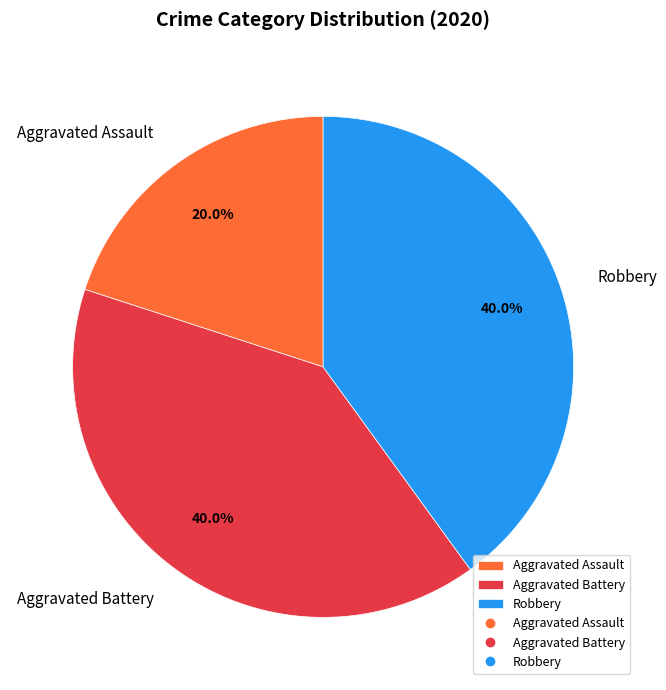

To the nearest percent, what is the difference between the largest and smallest slice percentages?

20%